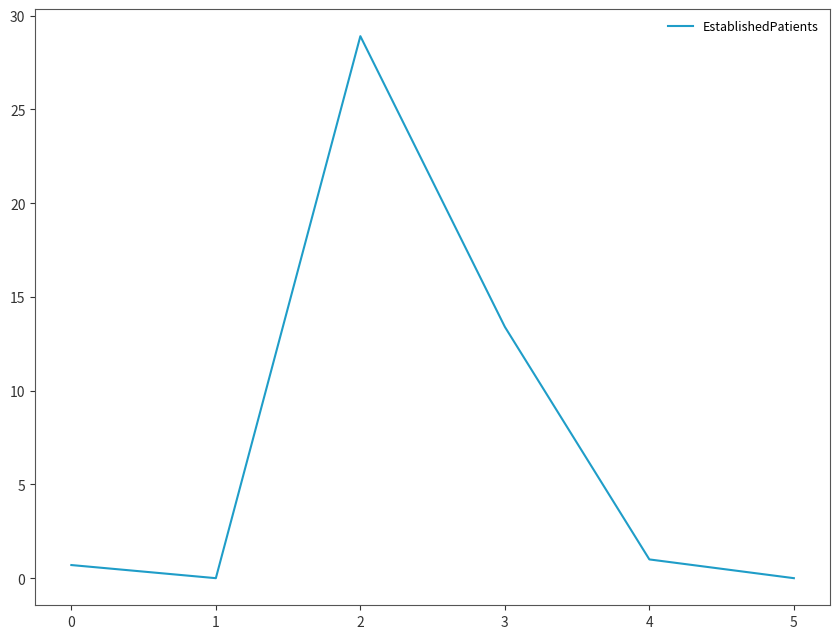

Which has a higher value, 4 or 5?

4